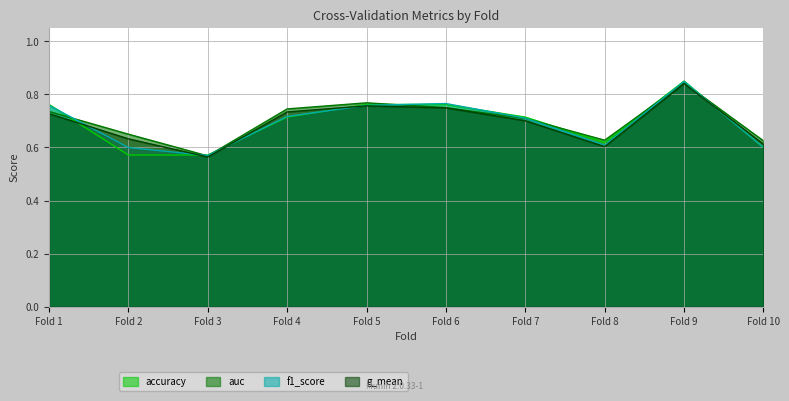

After their last crossing, which series has the higher values: f1_score or auc?

auc